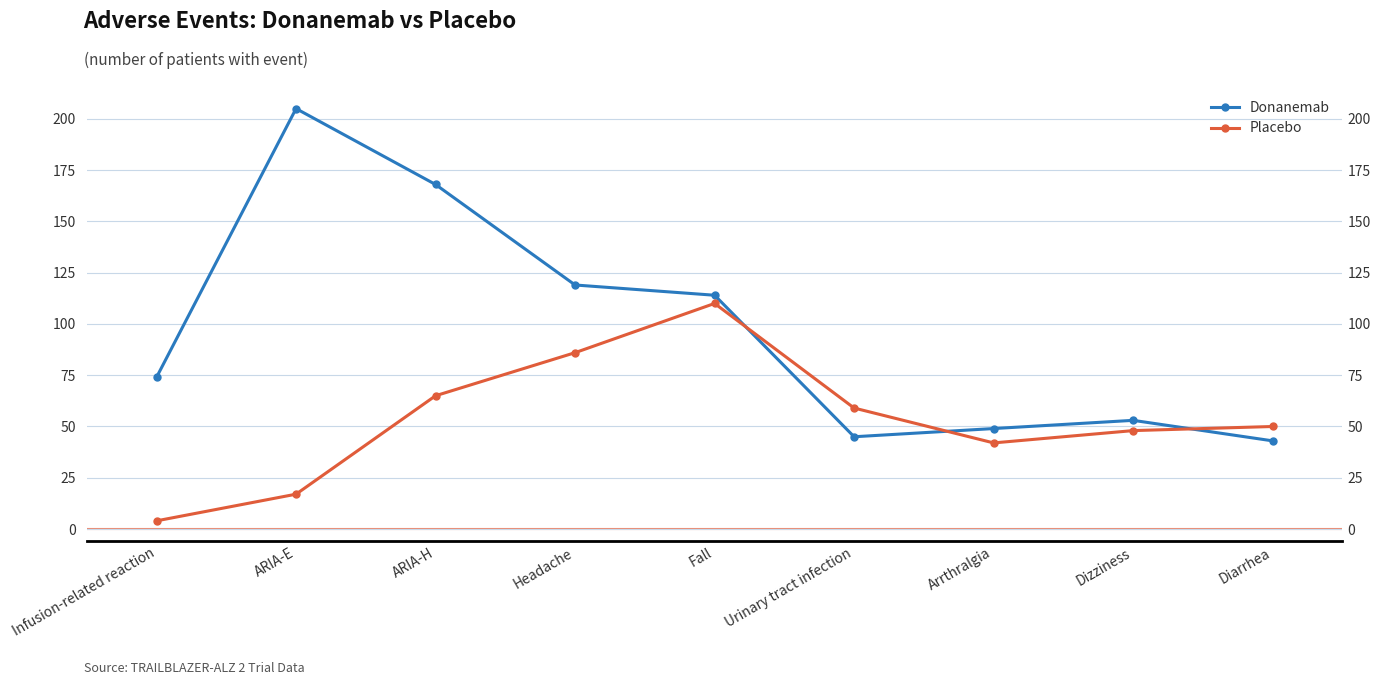

Is this an area chart (filled region under the line)?

No